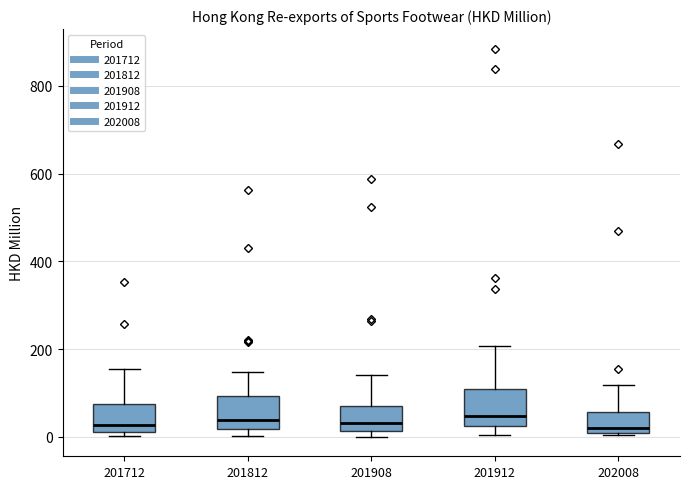

Reading left to right, read every box against the y-axis: the position of its median line, the range the box covers, and the ends of its whiskers. The values are not printed on the chart, so give them approximately, as read against the axis.

201712: median 20 (just above the box's lower edge), box 20 to 80, whiskers 0 to 160
201812: median 40, box 20 to 100, whiskers 0 to 140
201908: median 40, box 20 to 80, whiskers 0 to 140
201912: median 40, box 20 to 100, whiskers 0 to 200
202008: median 20, box 0 to 60, whiskers 0 to 120